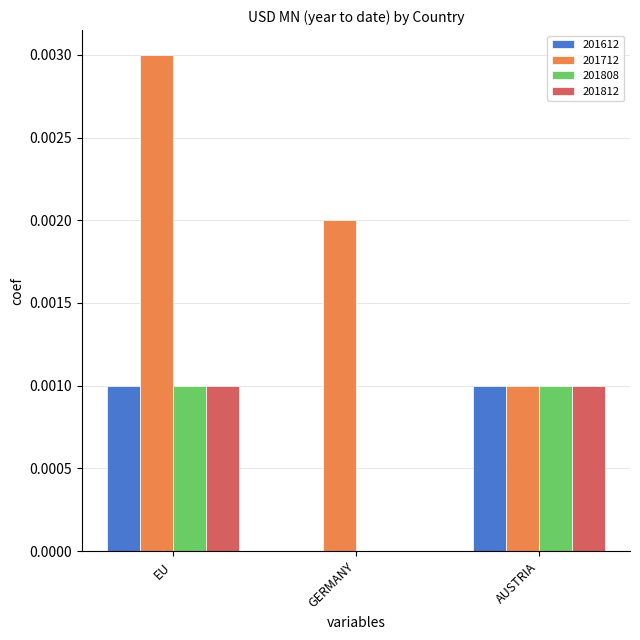

How many distinct data groups are displayed?

4